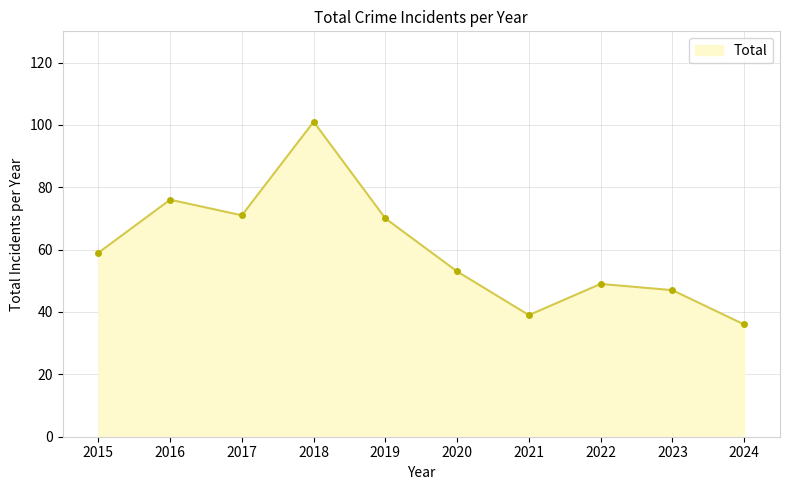

How many lines are shown in the chart?

1